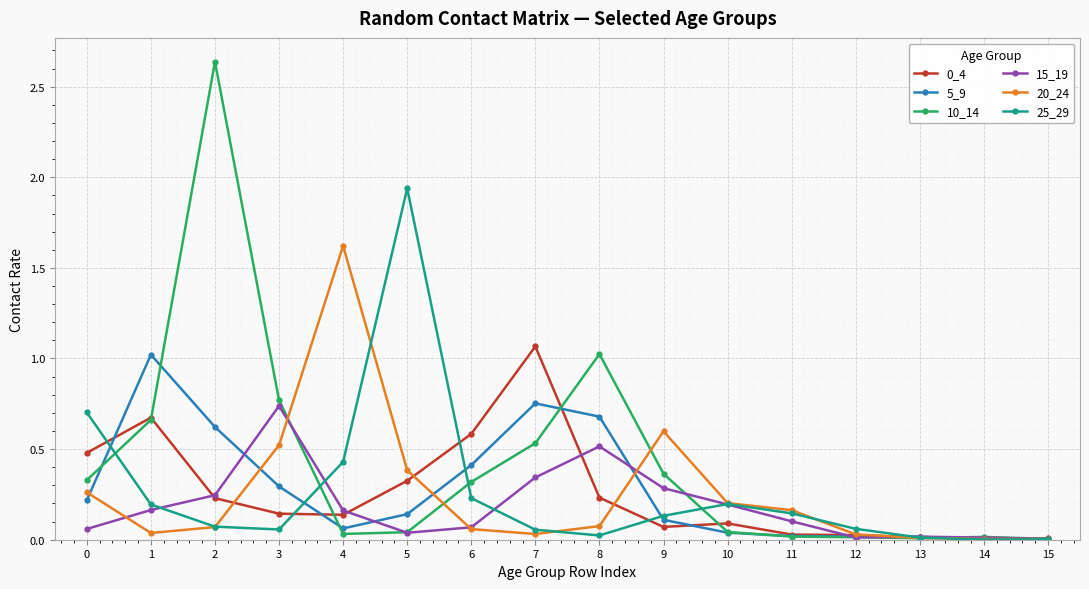

True or false: 15_19 has a value of 0.3 at 9.

True